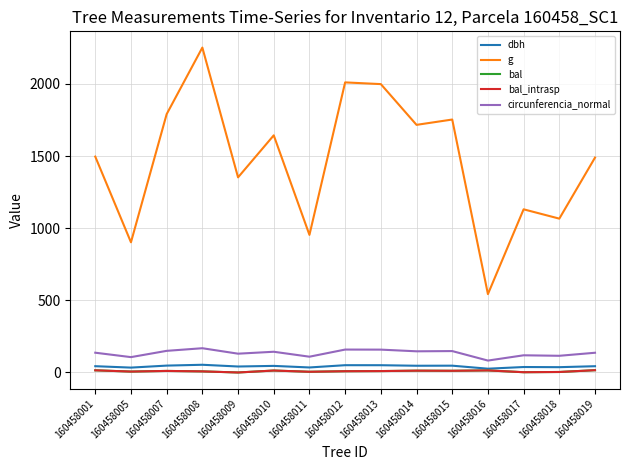

Rank the categories by dbh value from lowest to highest.

160458016, 160458005, 160458011, 160458018, 160458017, 160458009, 160458019, 160458001, 160458010, 160458014, 160458015, 160458007, 160458013, 160458012, 160458008